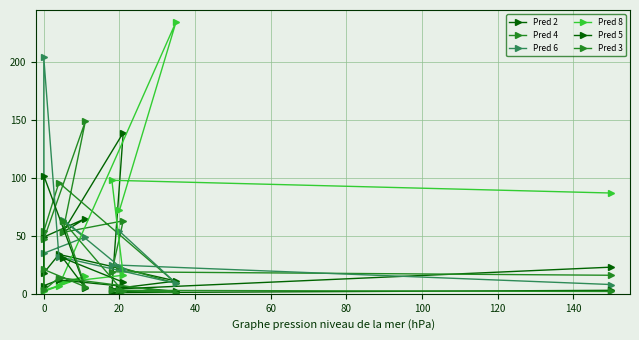

What is the average value of the Pred 2 series?

40